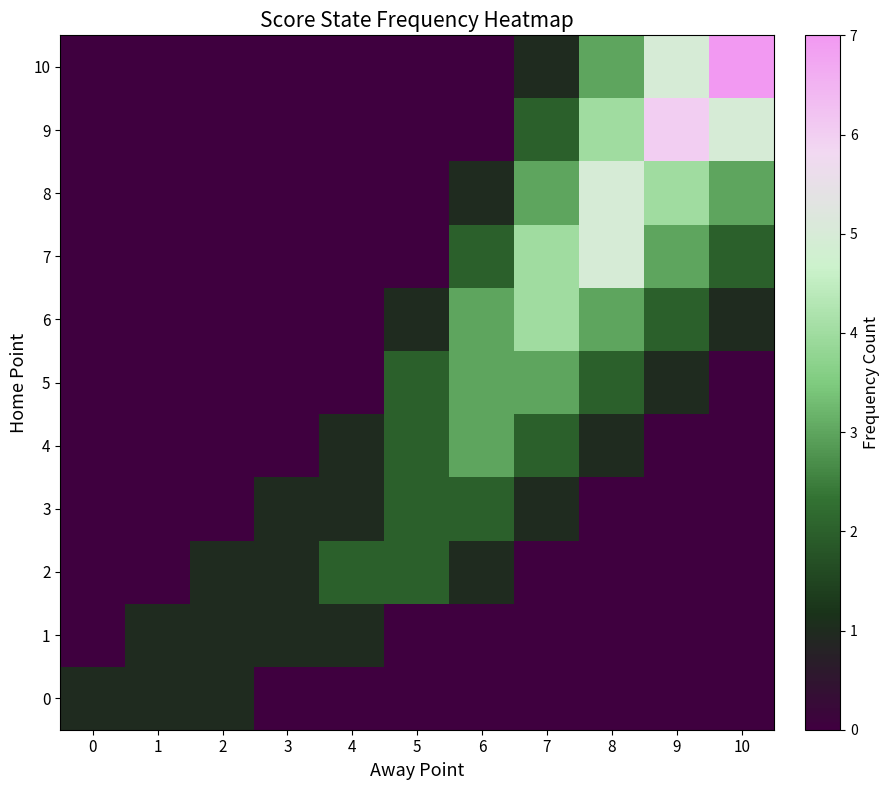

At how many categories does at least one series exceed 1?

7